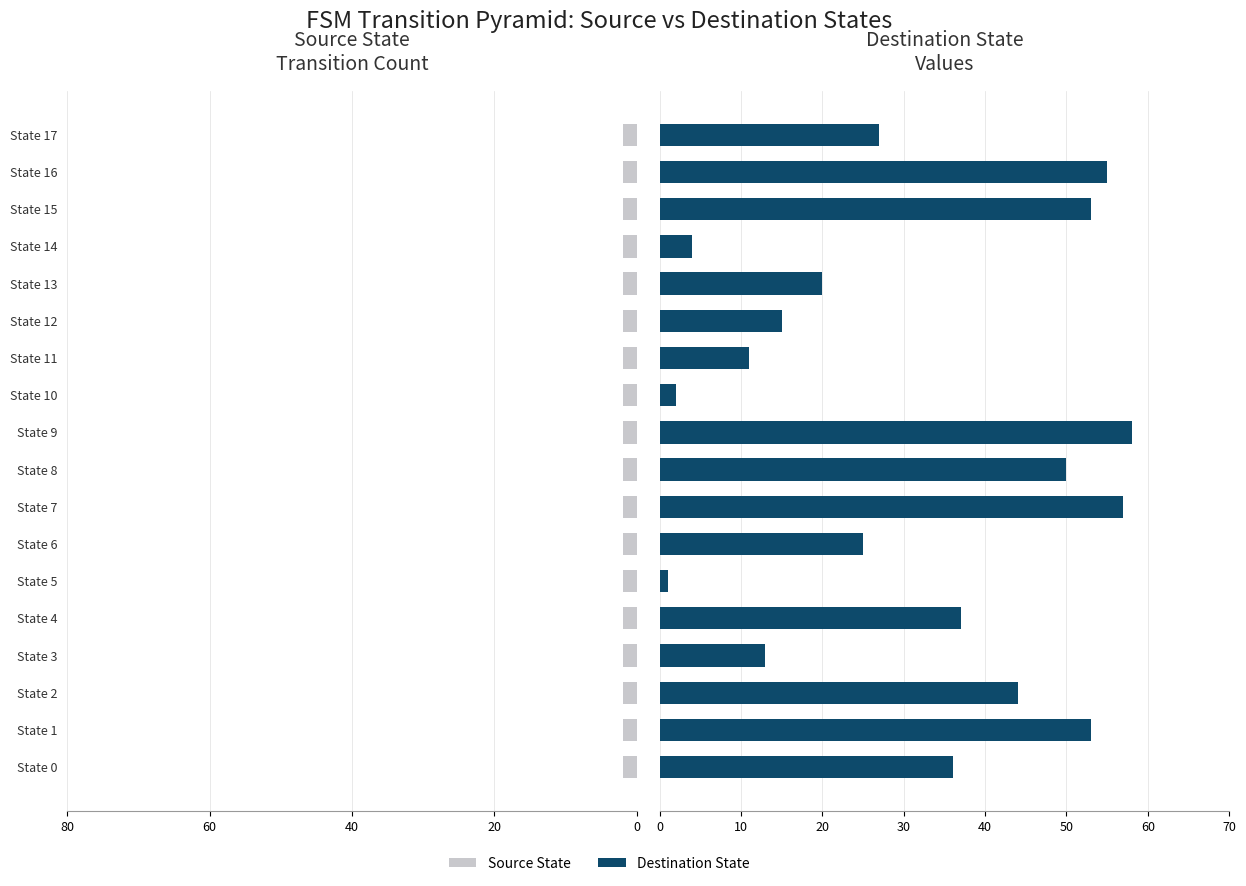

What is the difference between the Destination State values at State 9 and State 8?

8.0